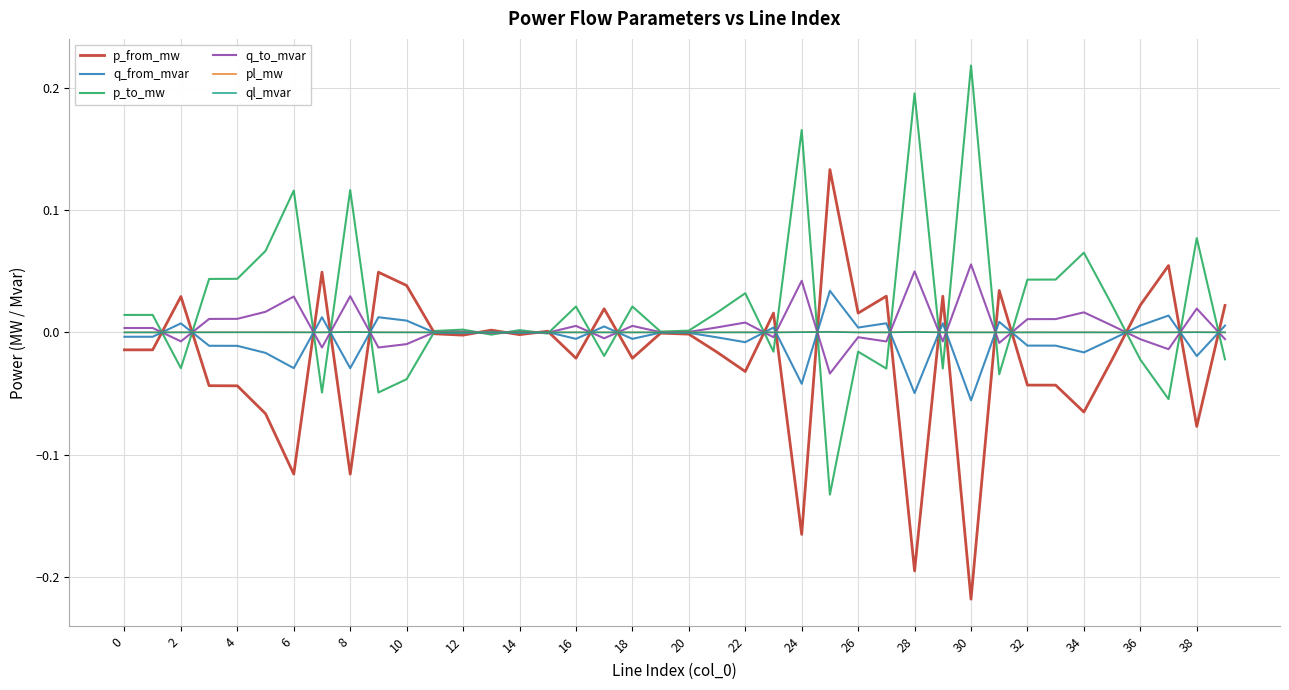

At which category does the chart reach its minimum across all series?

30